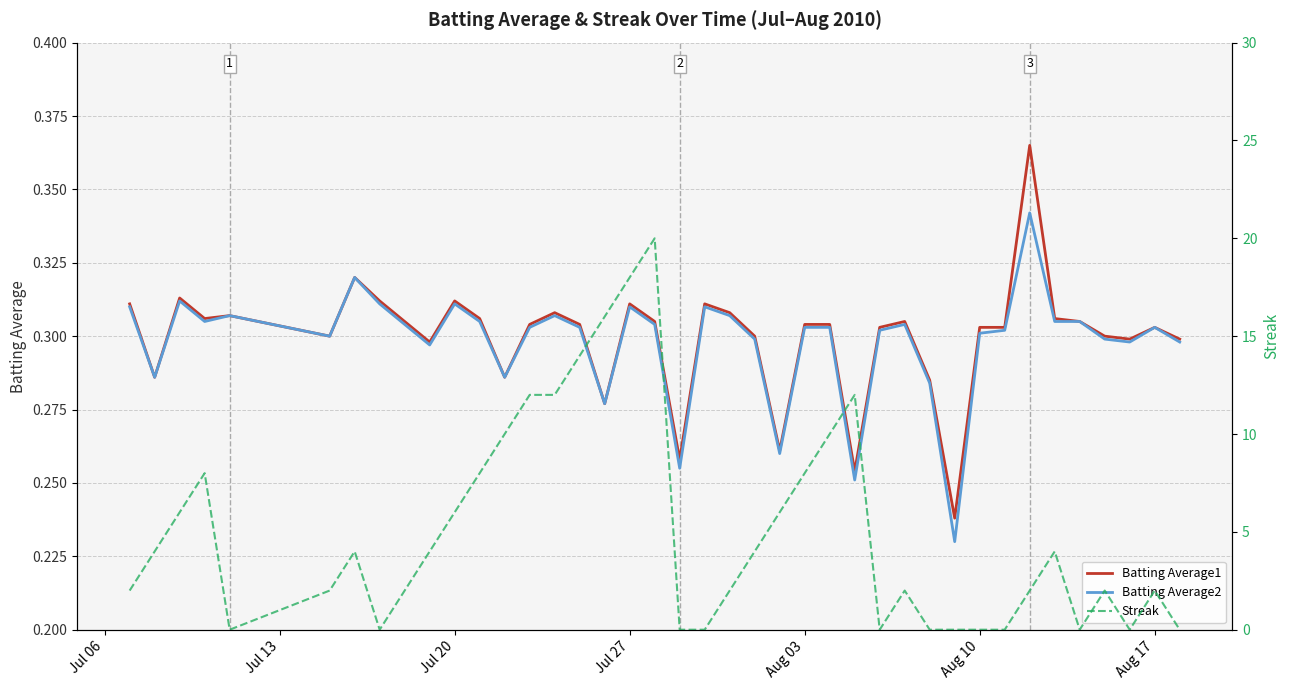

True or false: Batting Average2 and Batting Average1 intersect in this chart.

False